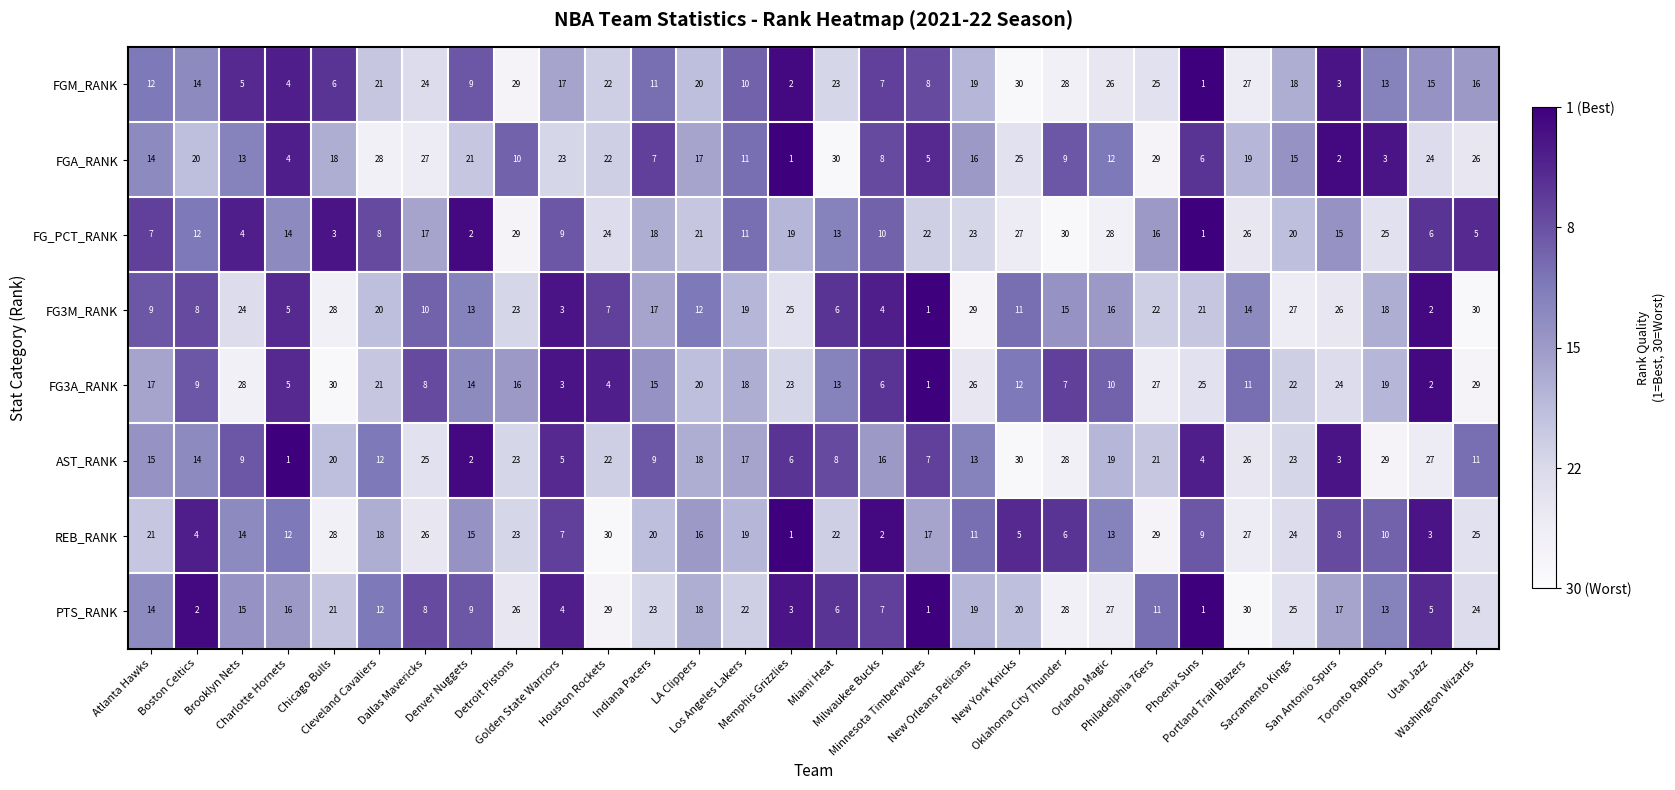

At how many categories does at least one series exceed 24?

20